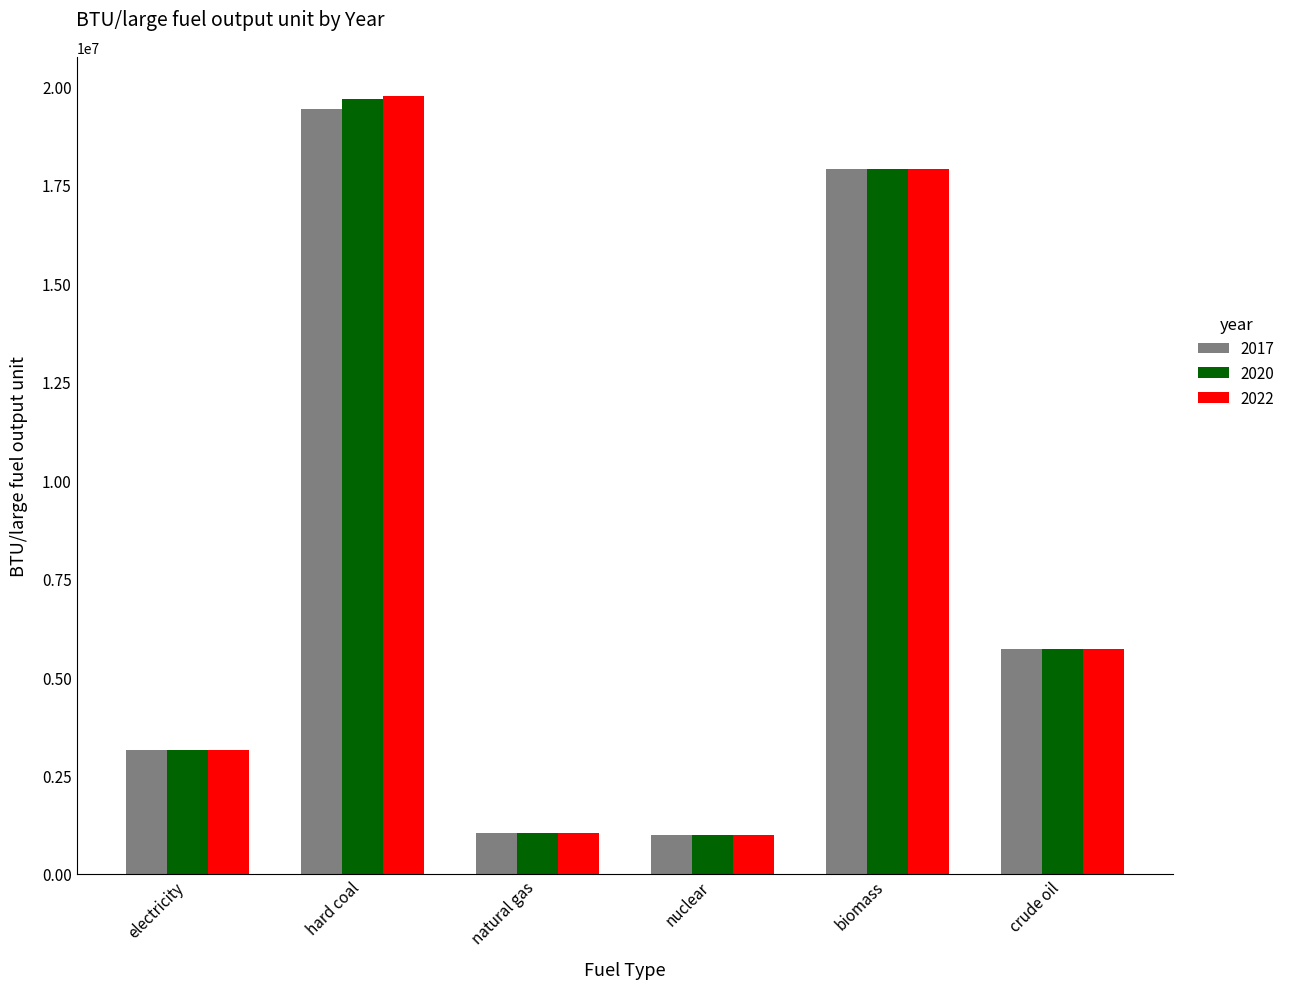

At which category is the sum across all series the highest?

hard coal